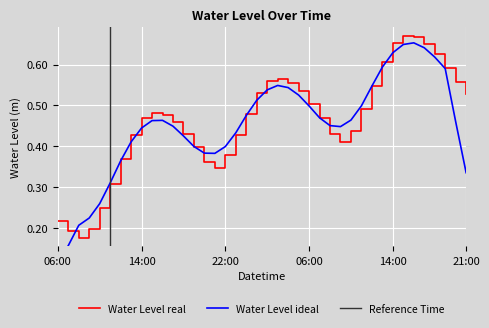

Which label corresponds to the largest value in the chart?

2023-08-05 15:00